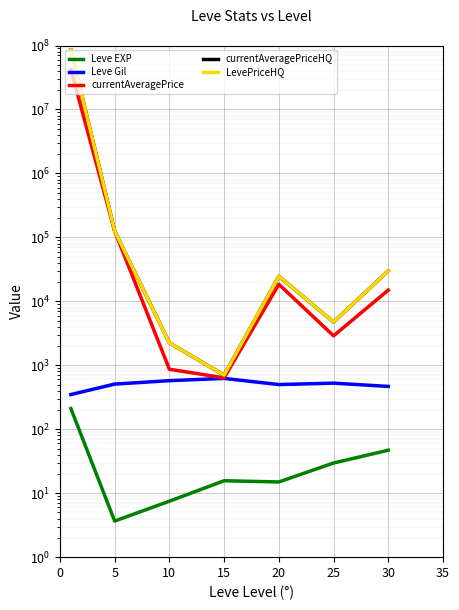

The currentAveragePriceHQ series shows 4733.1 at 25. True or false?

True